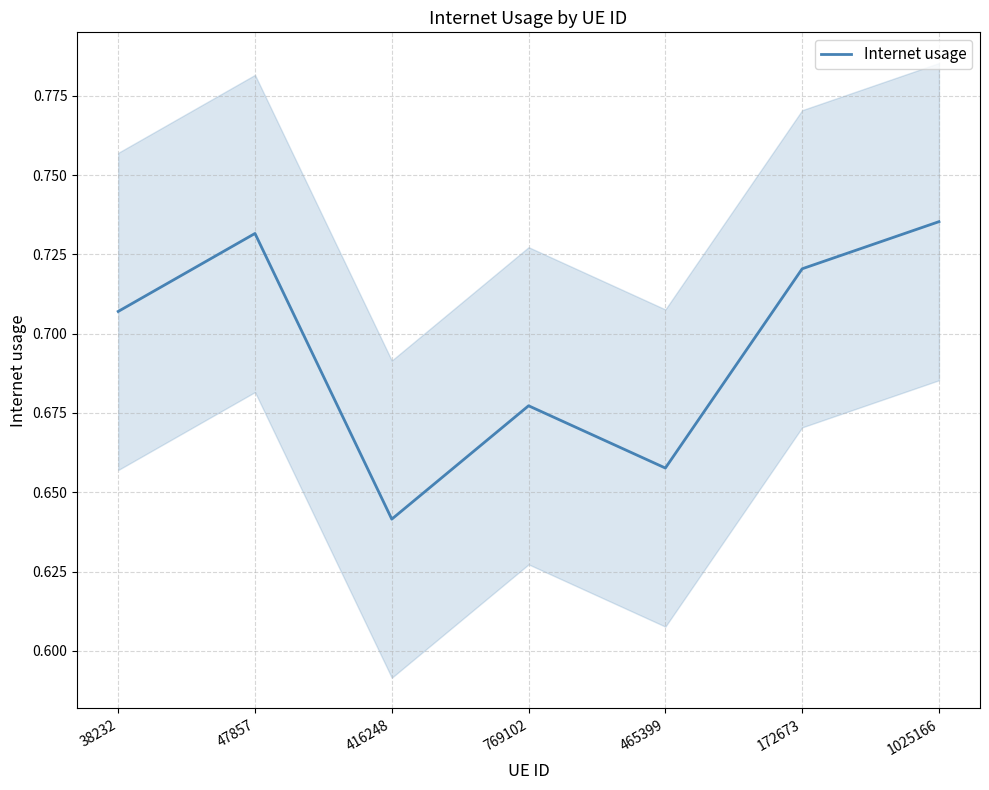

The chart shows a value of 0.7 at 172673. True or false?

True